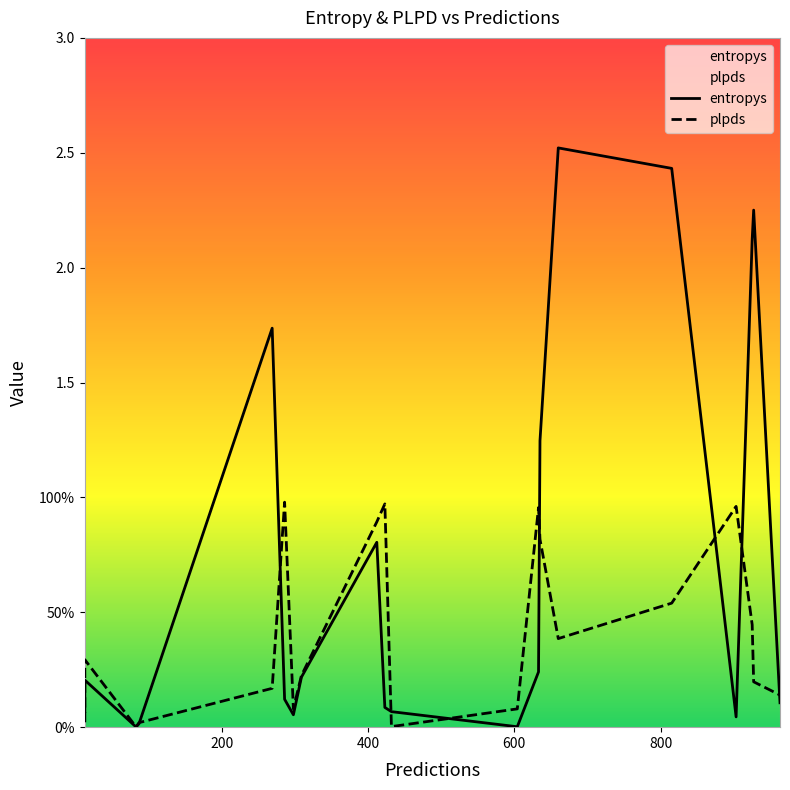

Which series ends up on top after the final intersection of plpds and entropys?

plpds